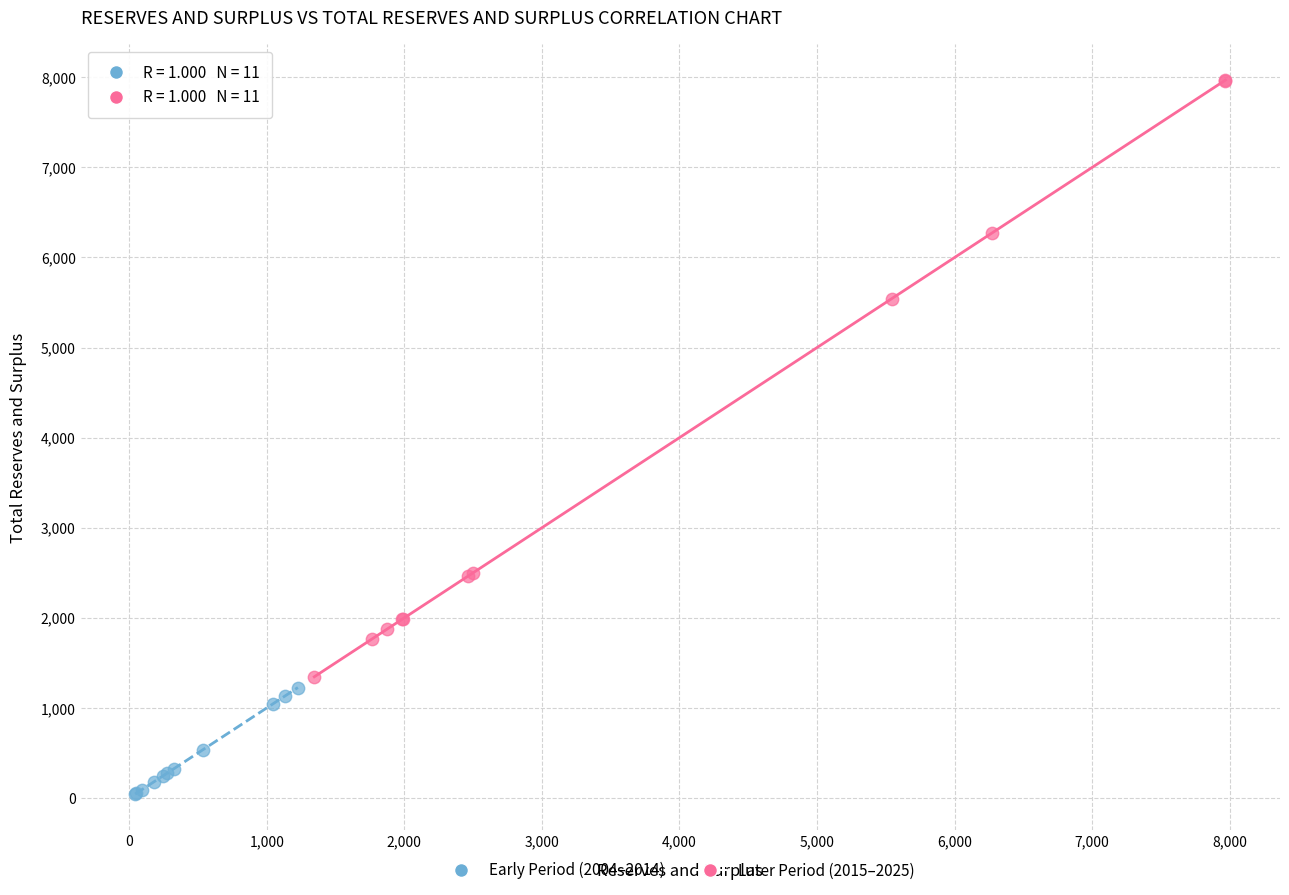

Which series has the widest spread of Y values?

Later Period (2015–2025)